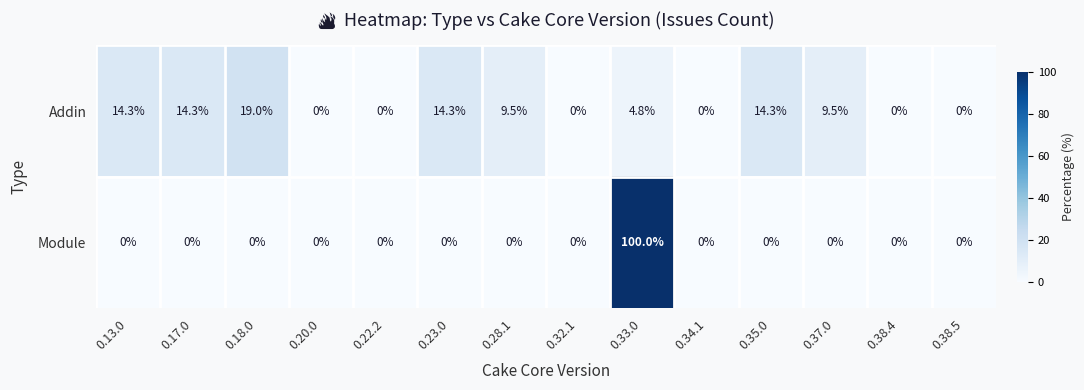

How many categories are shown in the chart?

14